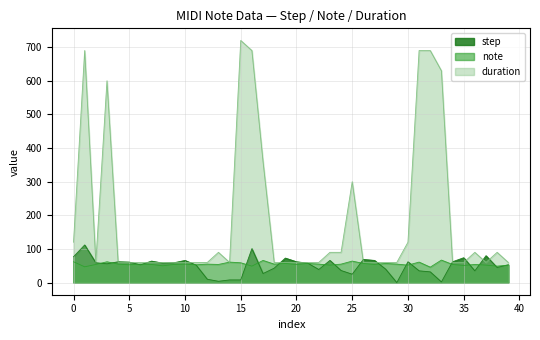

Where do note and step first cross each other?

2 and 3